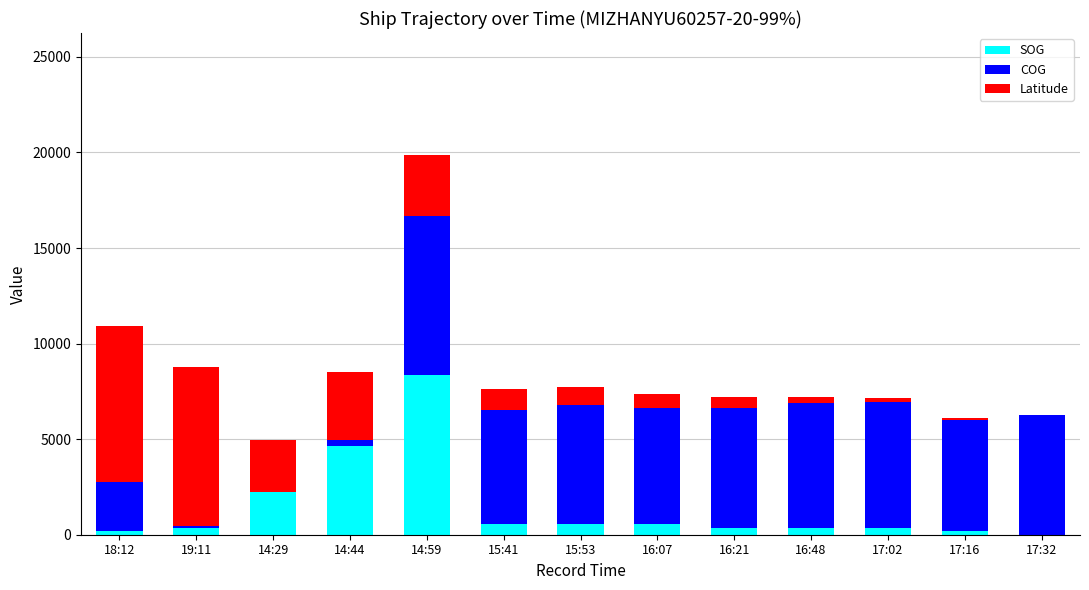

At which label does SOG reach its peak?

14:59